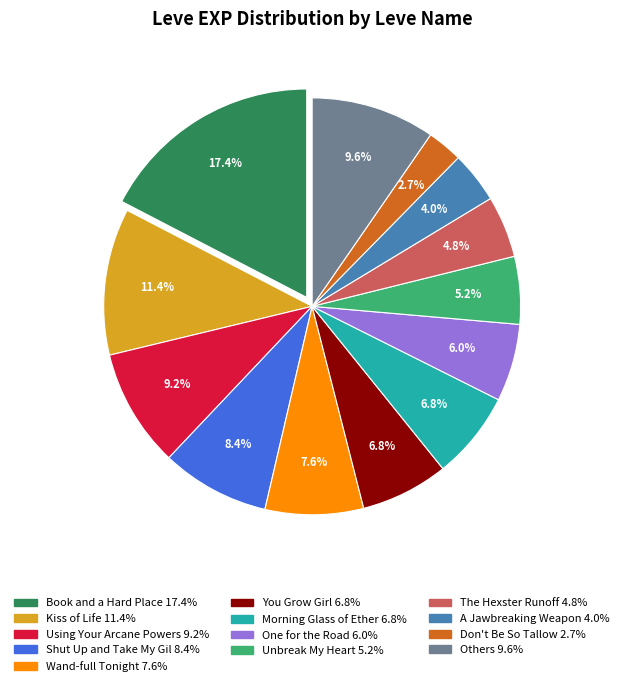

Is there a majority slice in this chart?

No